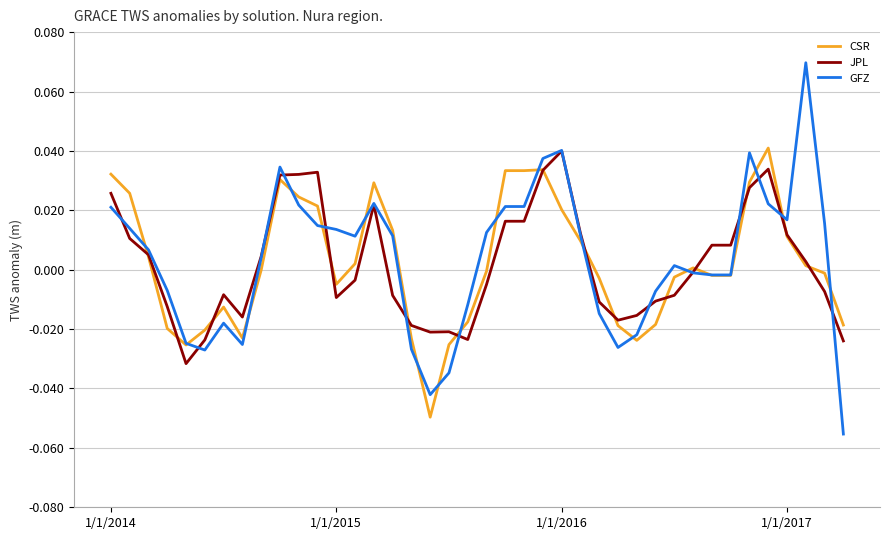

How many intersections are there between CSR and GFZ?

18